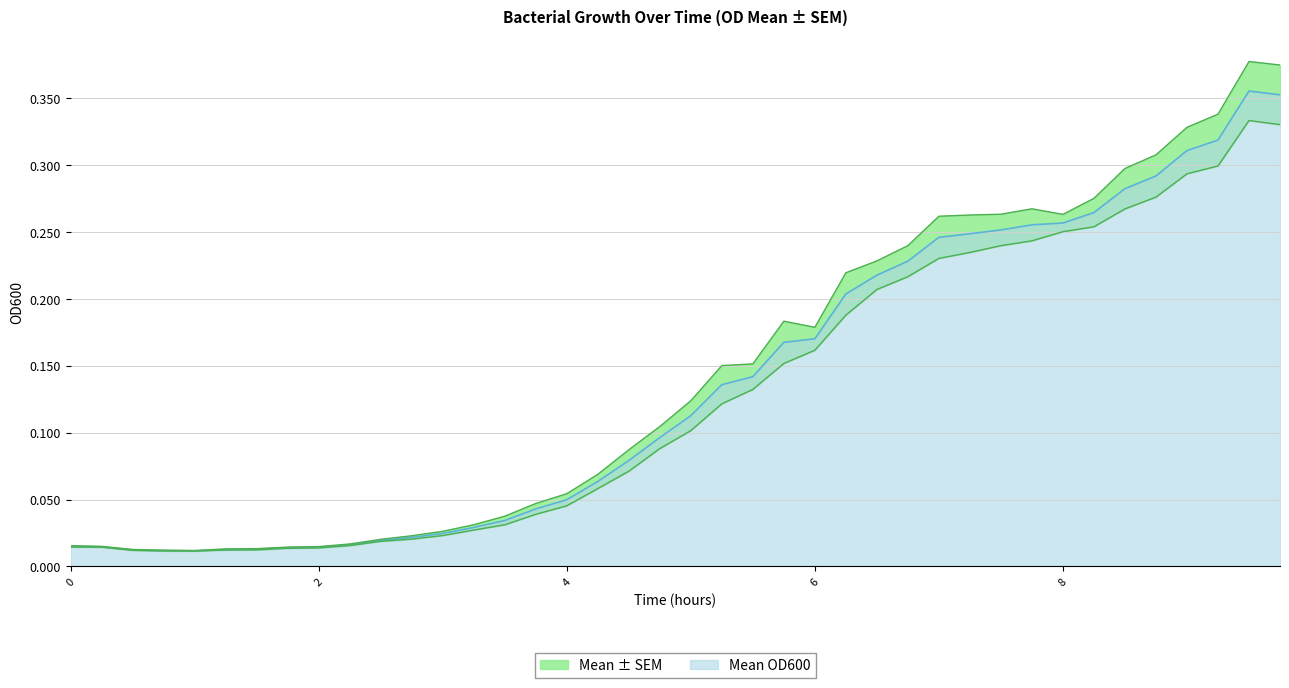

True or false: there are more than 0 points higher than both neighbors.

True